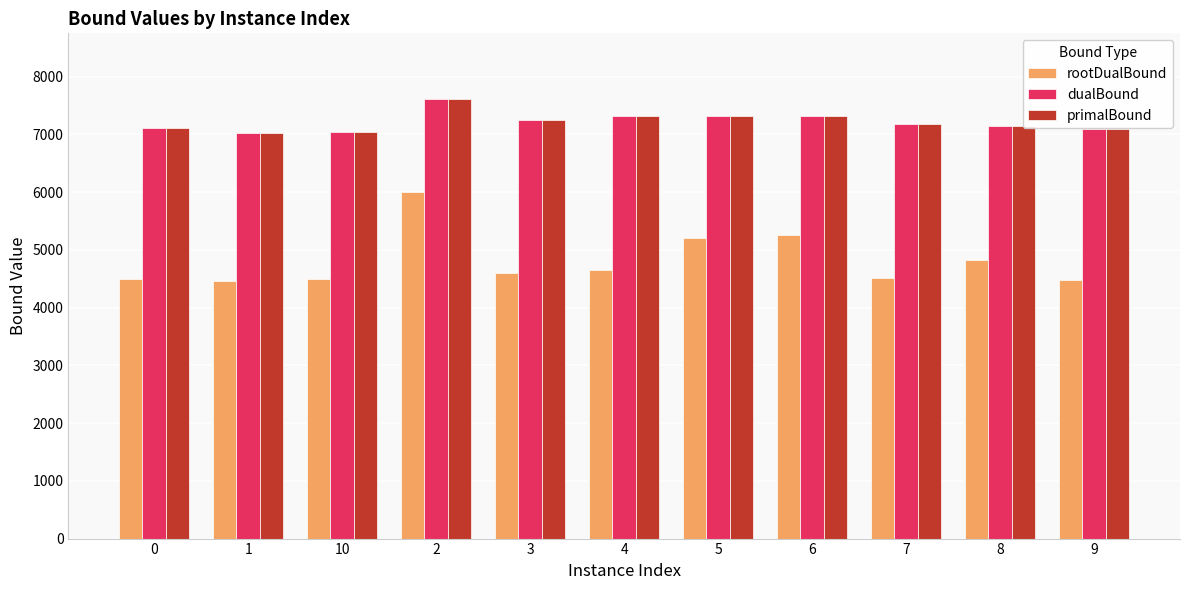

What is the label of the 3rd bar from the right?

7